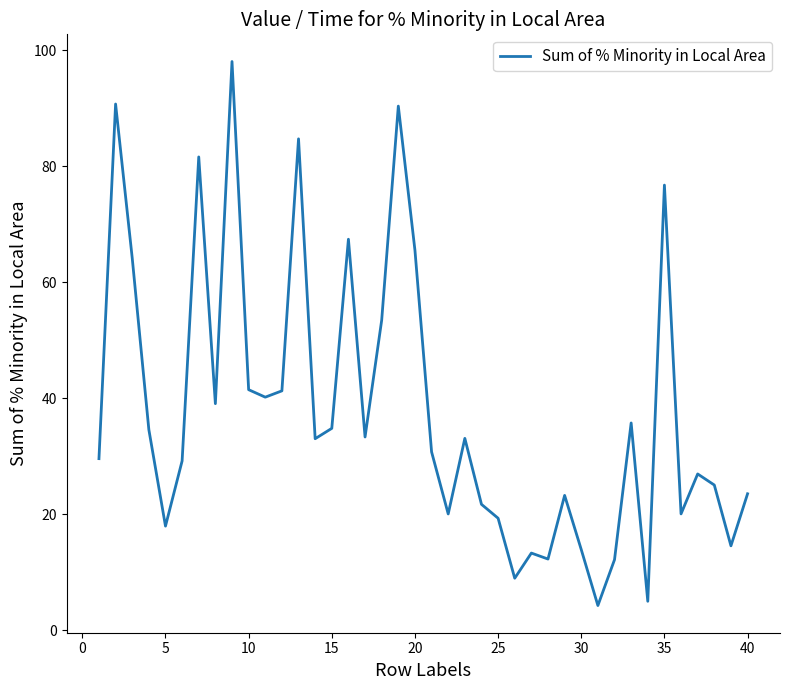

What is the difference between the maximum and minimum values?

93.9